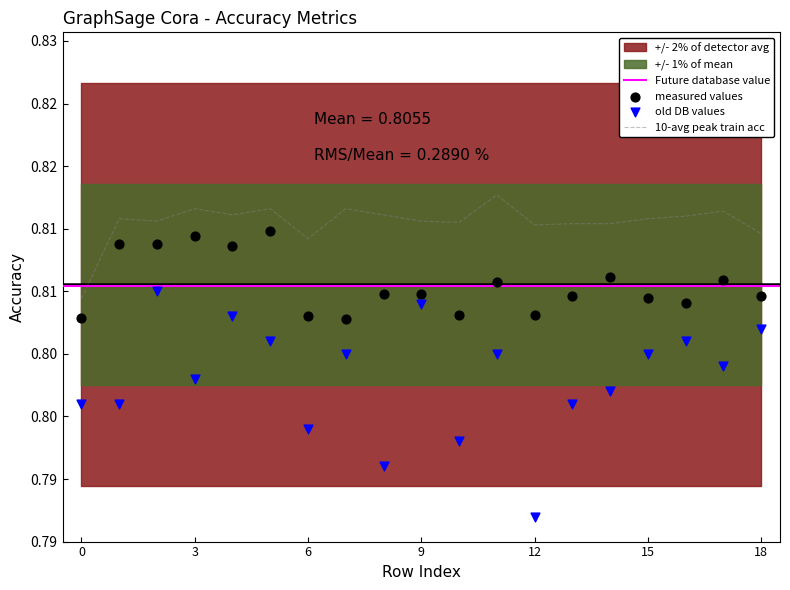

What is the total value across all series at 16?

2.4